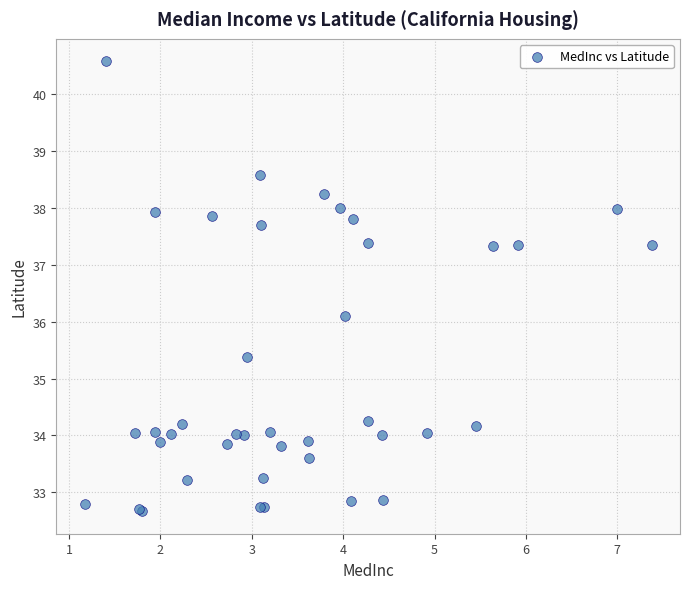

What Y value in the scatter plot is closest to 36?

36.1